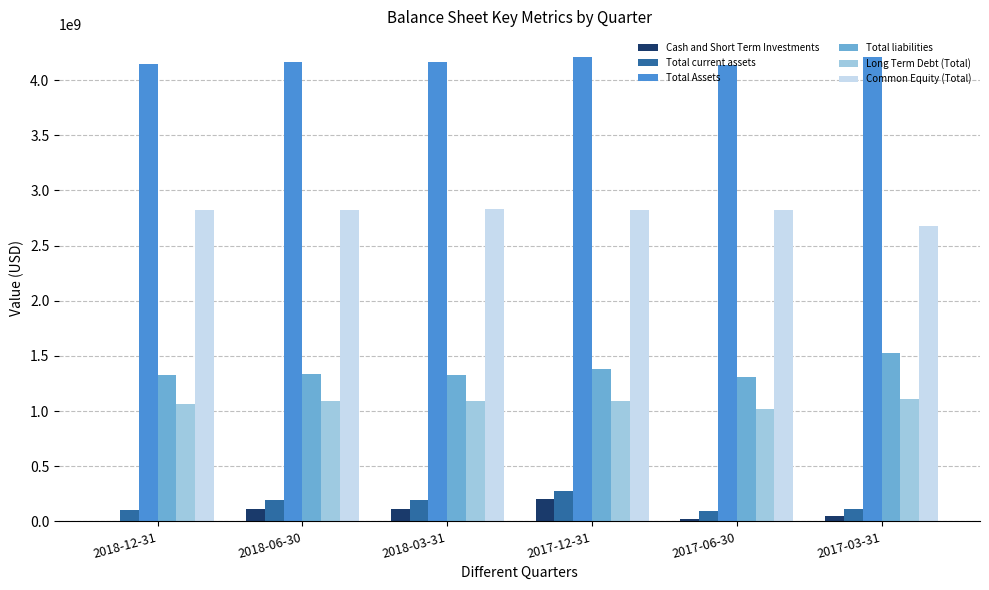

What is the highest value of the Total Assets series?

4206289000